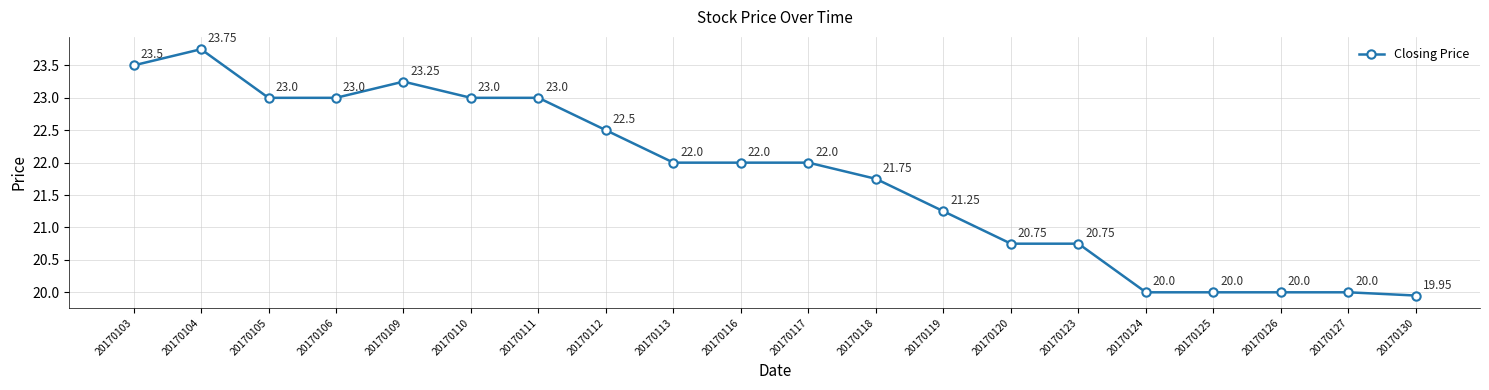

What is the average value?

21.8